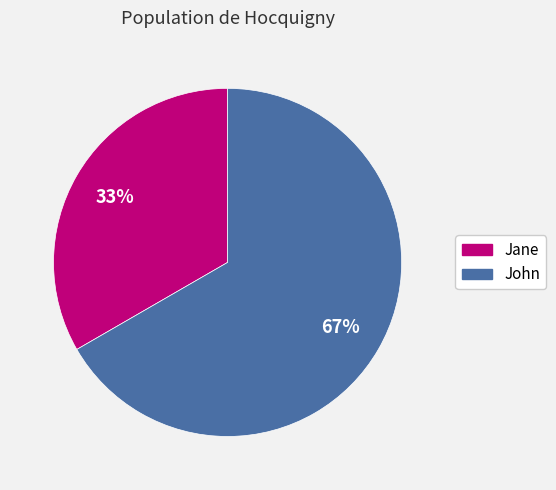

Is there a majority slice in this chart?

Yes